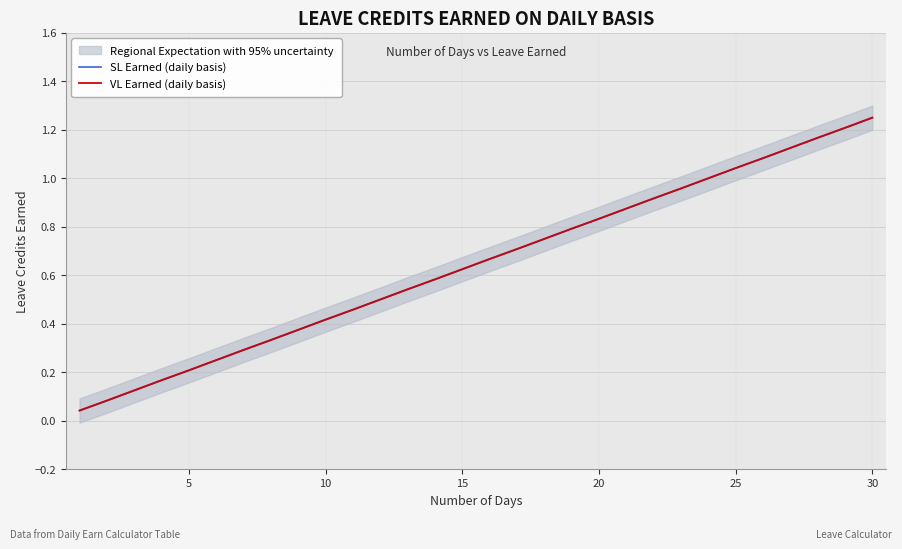

List the series in order of their peak value, highest first.

SL Earned (daily basis), VL Earned (daily basis)